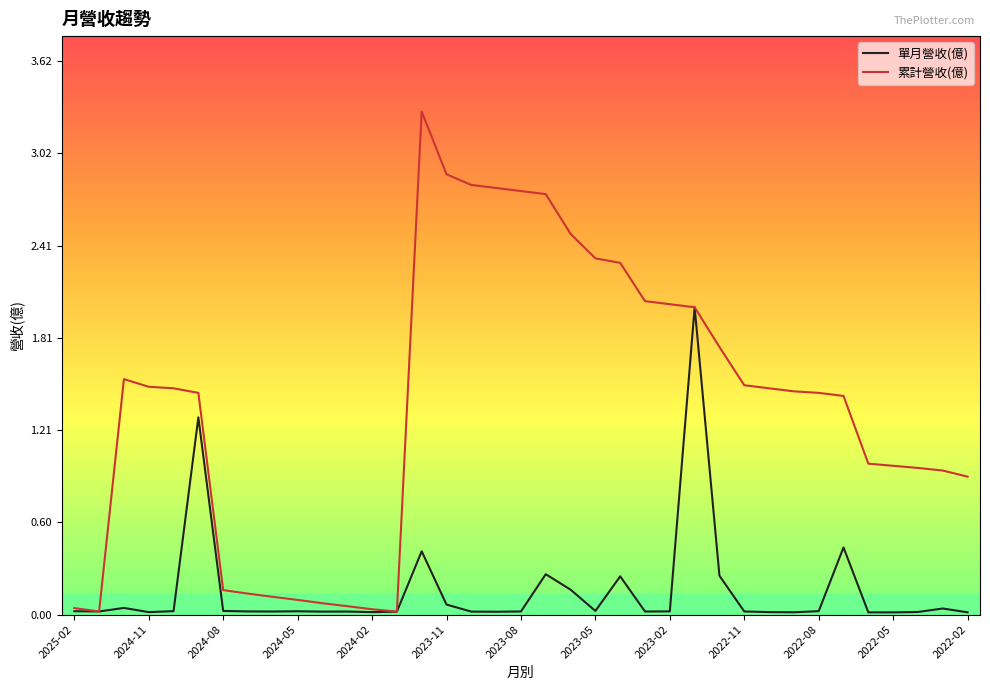

List the series in order of their overall mean, lowest first.

單月營收(億), 累計營收(億)